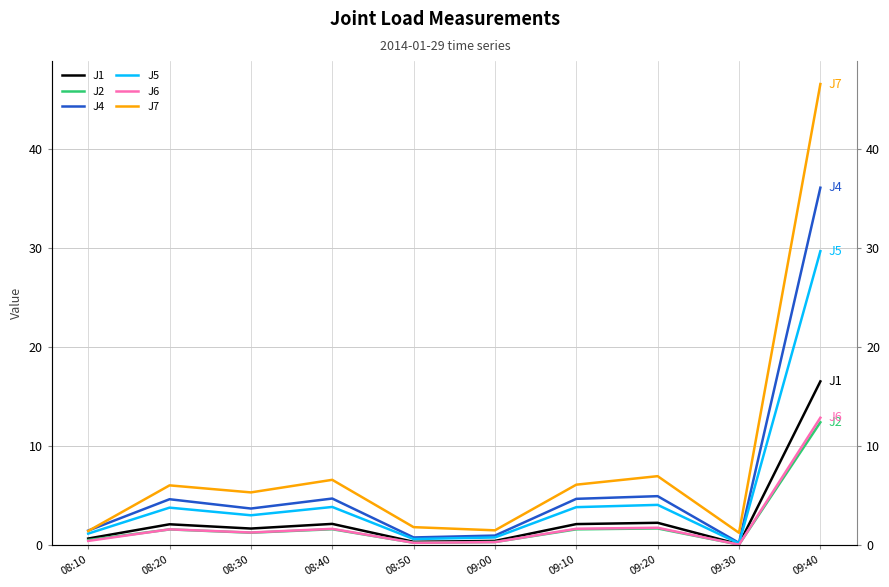

How many interior local valleys does the J6 series have?

3